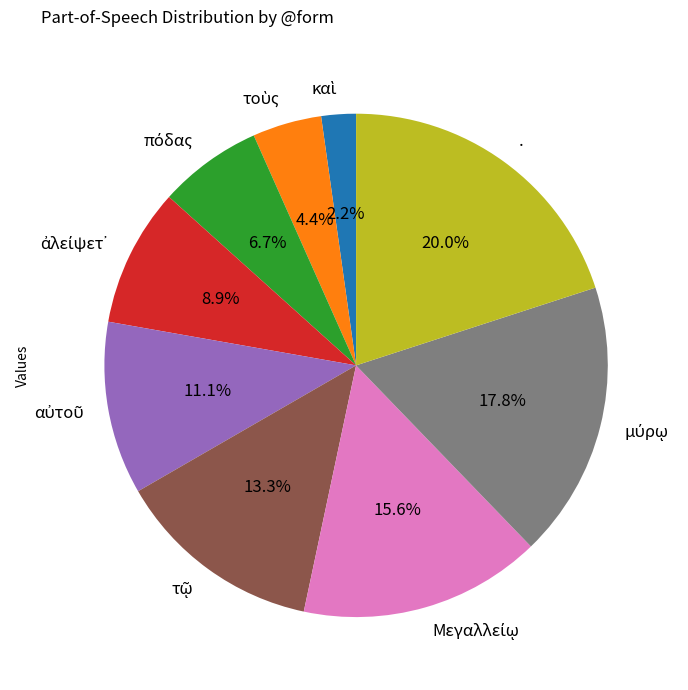

What is the largest slice in the pie chart?

.